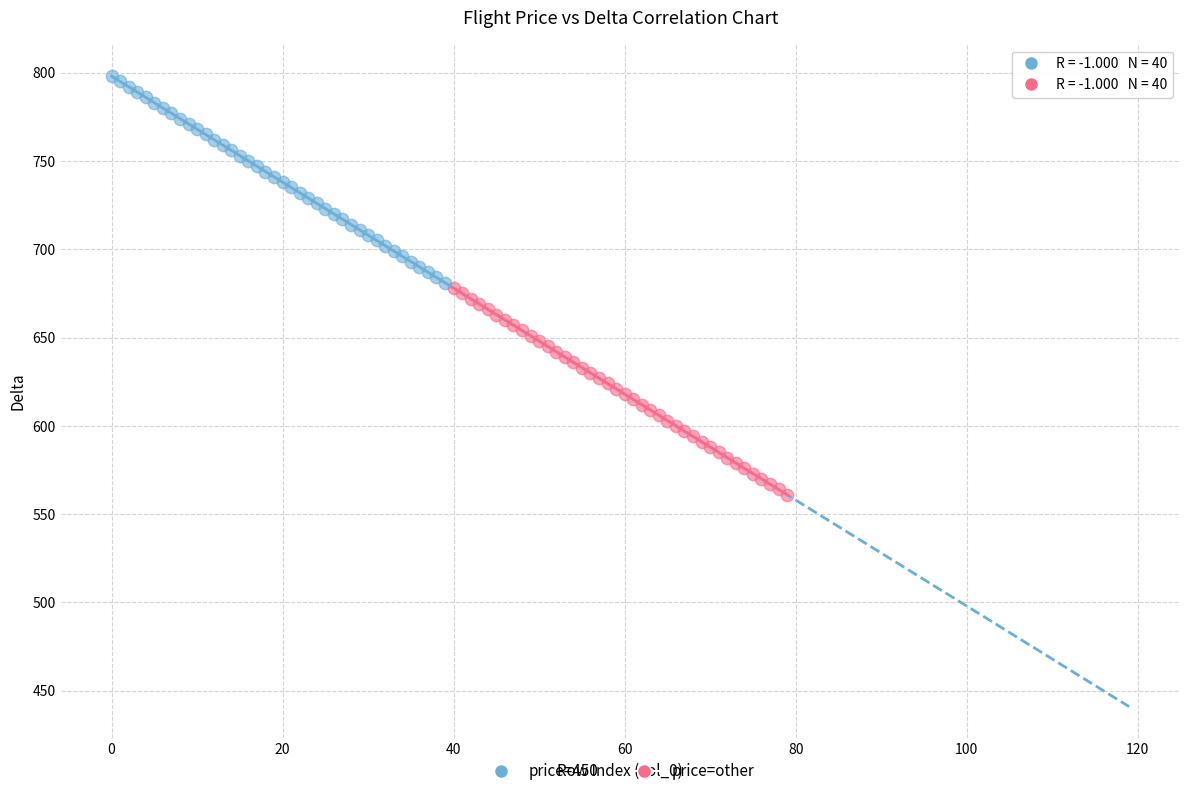

Which series contains the highest Y value?

price=450